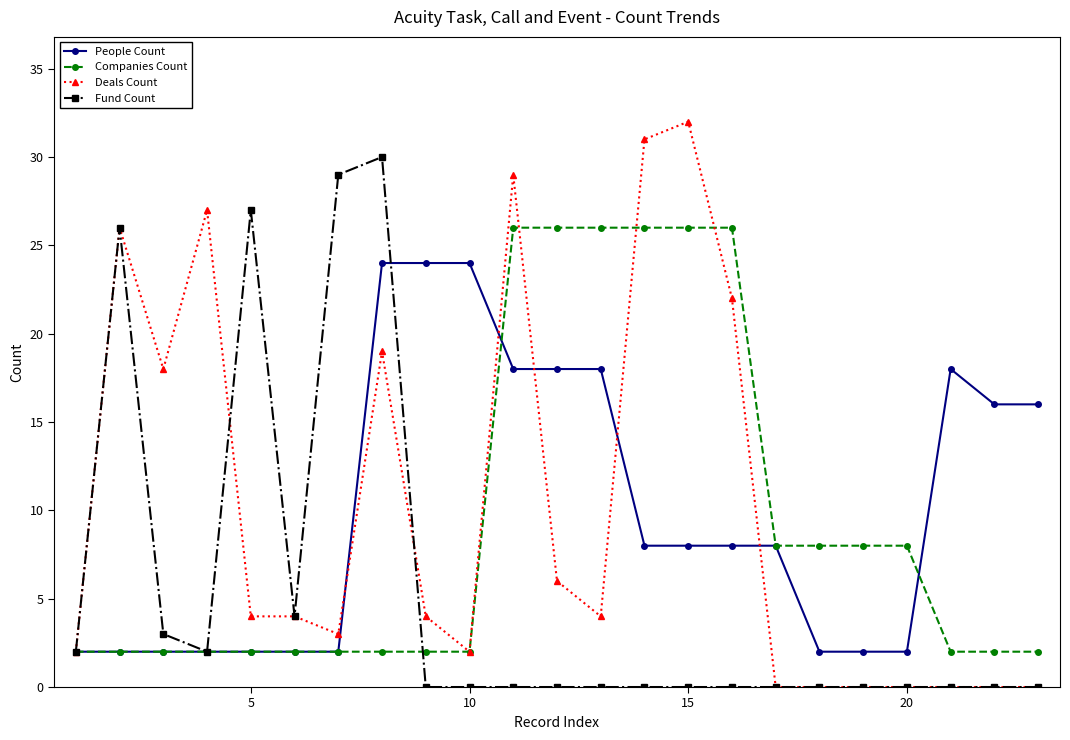

At how many categories does at least one series exceed 1?

23